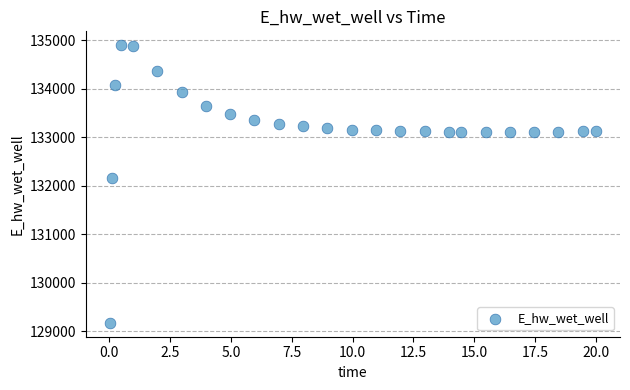

What Y value in the scatter plot is closest to 132036?

132162.1